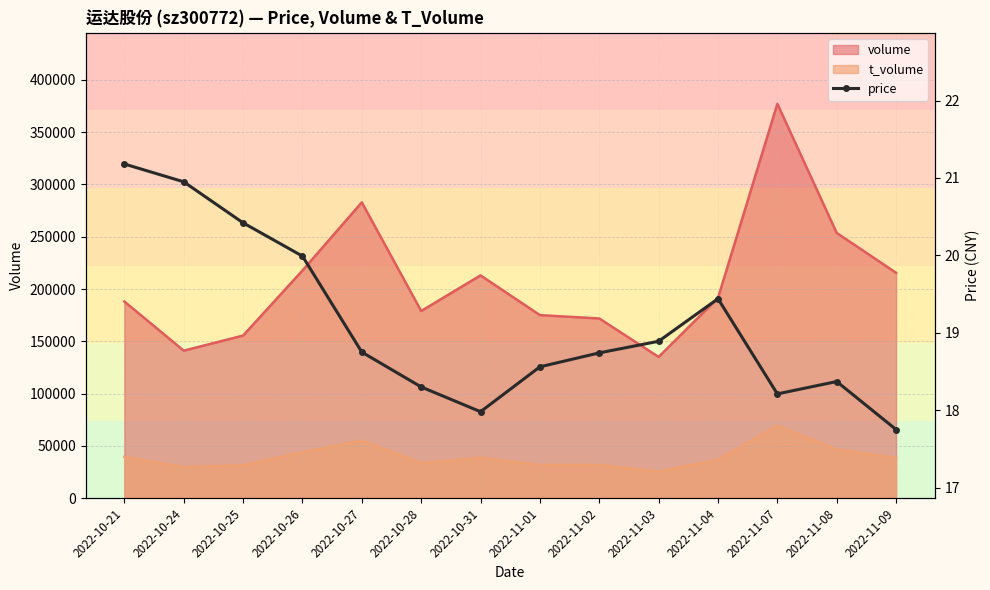

At which label does the data first exceed 18?

2022-10-21